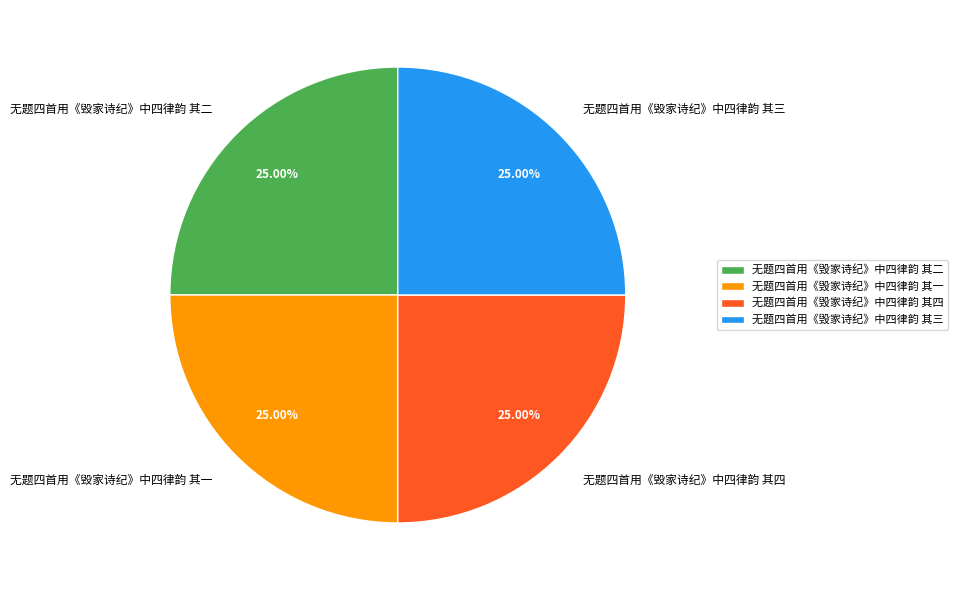

How many slices are in this pie chart?

4